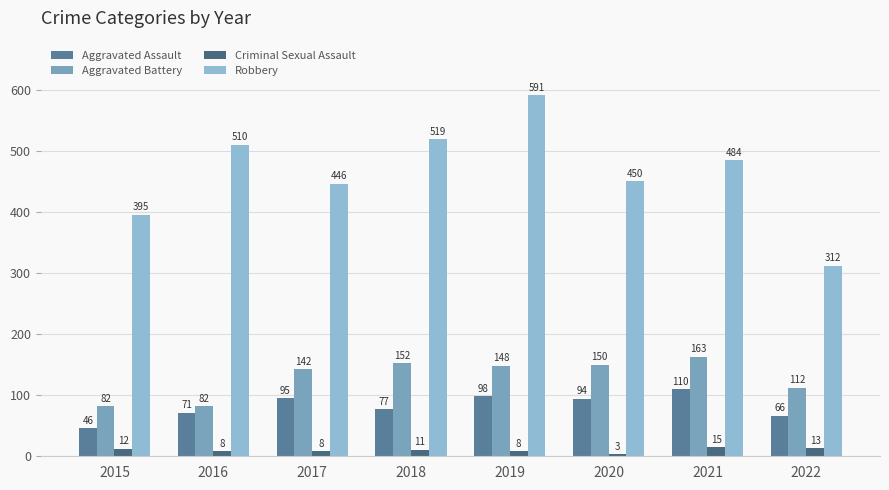

Between 2016 and 2019, which series saw the biggest shift?

Robbery